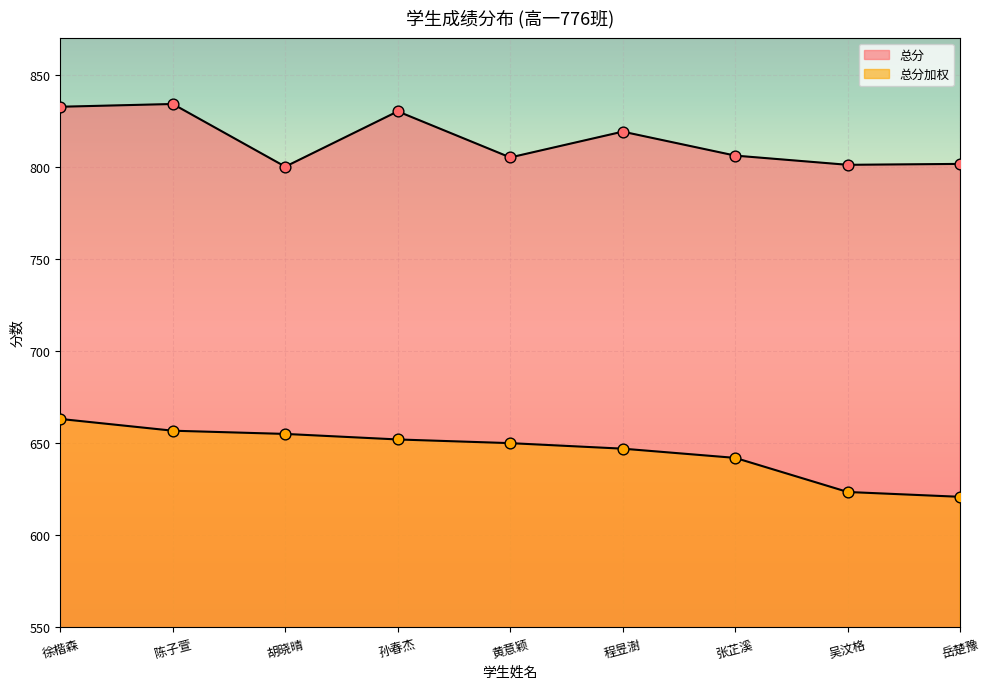

Which series has the largest Y range (max minus min)?

总分加权